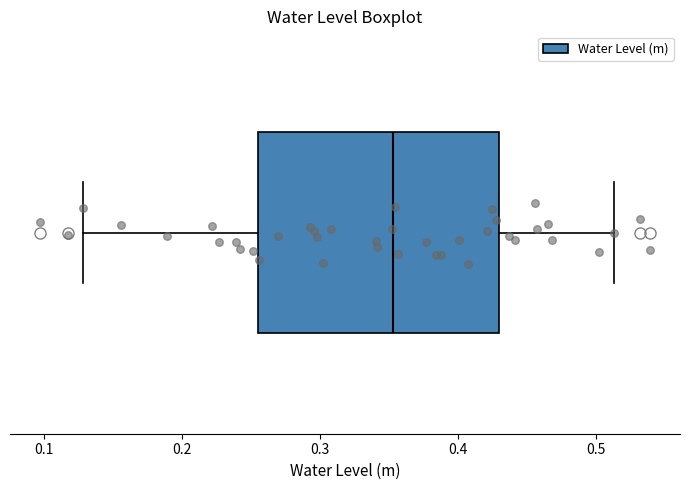

Where does the right whisker of the box end on the x-axis? The values are not printed on the chart, so give them approximately, as read against the axis.

0.51